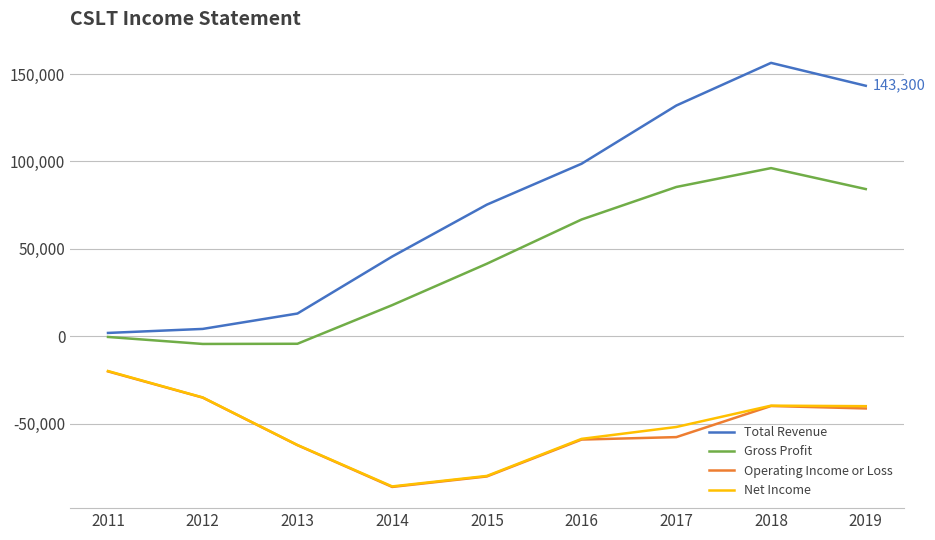

What is the difference between the Total Revenue values at 2015 and 2012?

71100